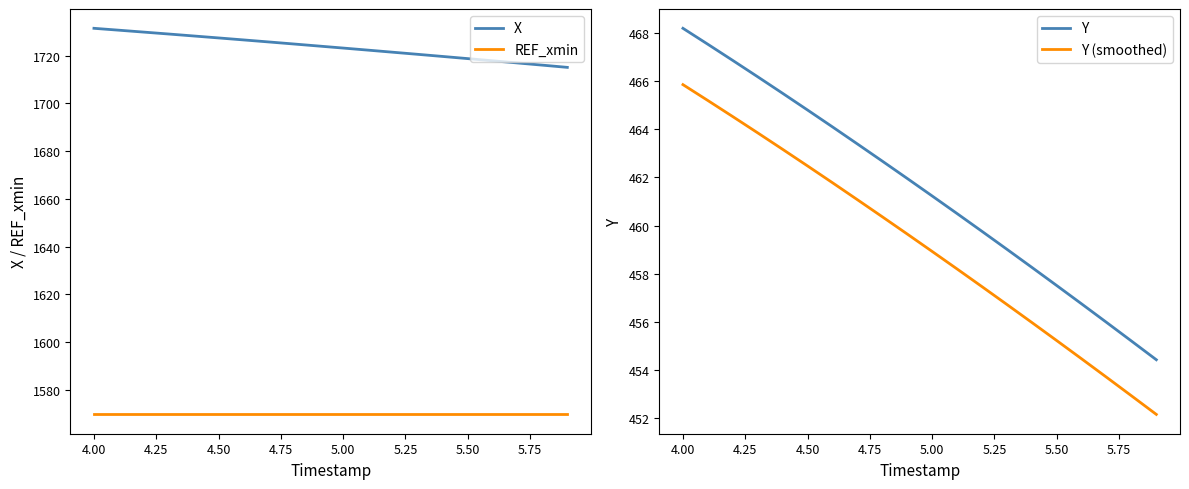

How many lines are shown in the chart?

4